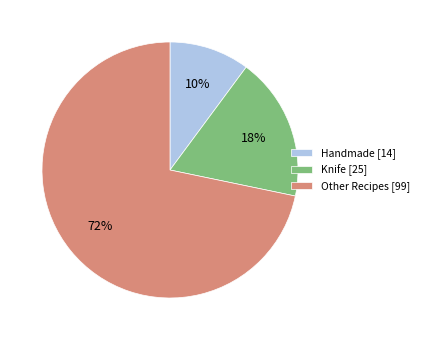

To the nearest percent, what percentage of the pie is Handmade [14]?

10%